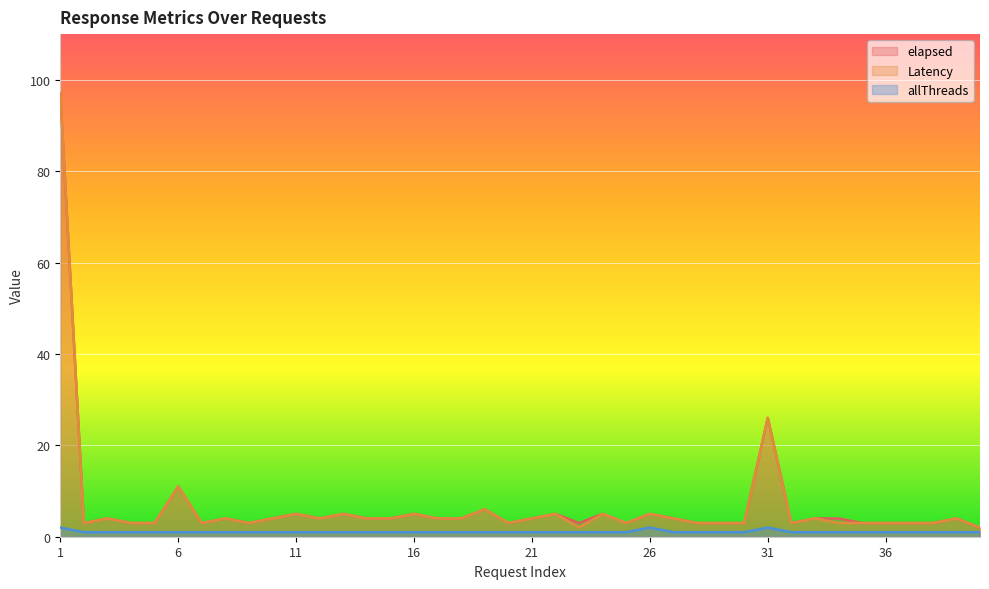

What is the value of the Latency point at the 2nd from the left?

3